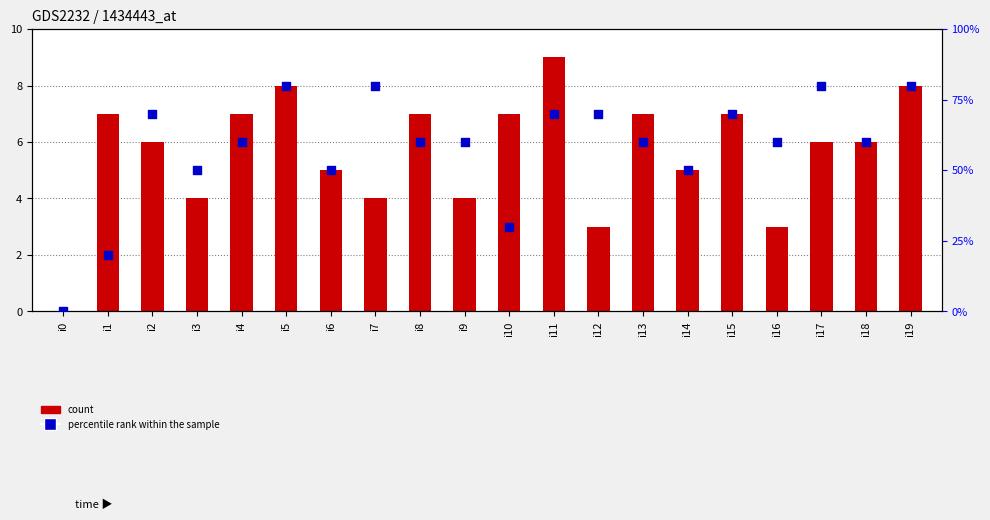

Which series reaches the minimum Y coordinate?

count